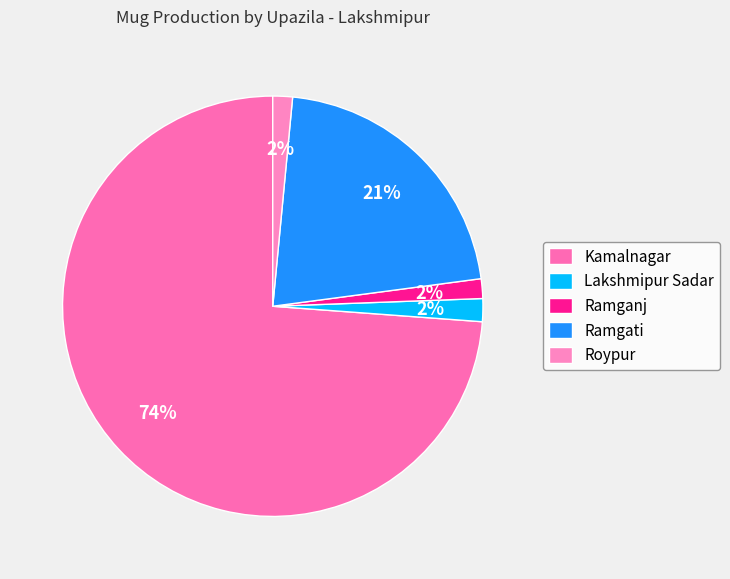

What percentage is the Ramganj slice, to the nearest percent?

2%